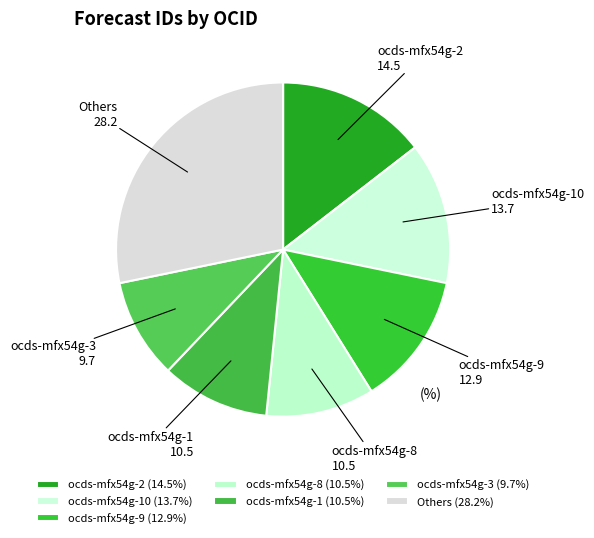

Is ocds-mfx54g-8 the majority of the pie?

No